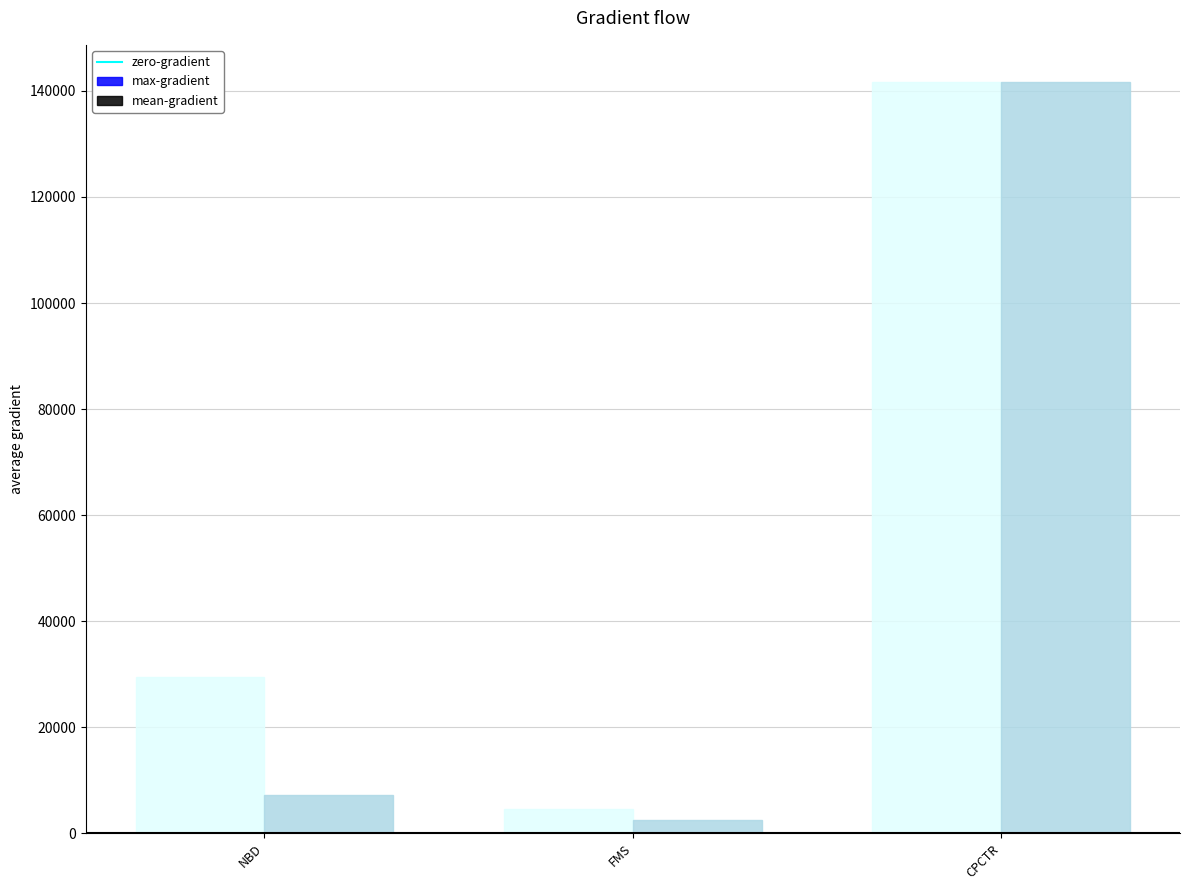

Does the chart contain any negative values?

No